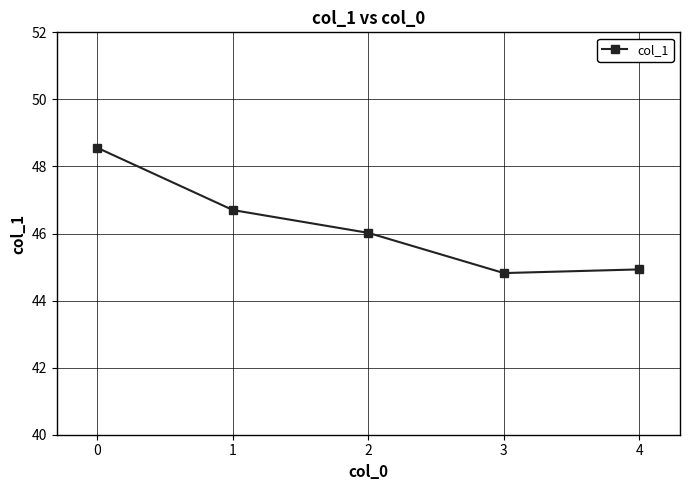

True or false: there are more than 2 points higher than both neighbors.

False